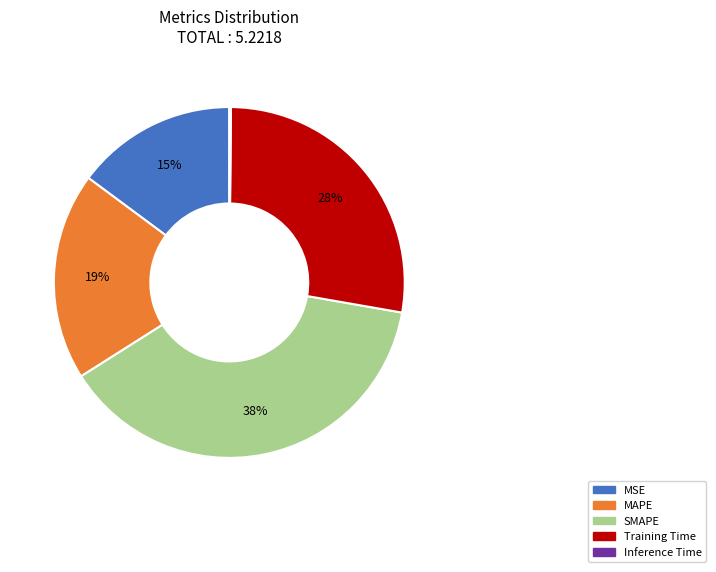

To the nearest percent, what is the average slice percentage?

20%